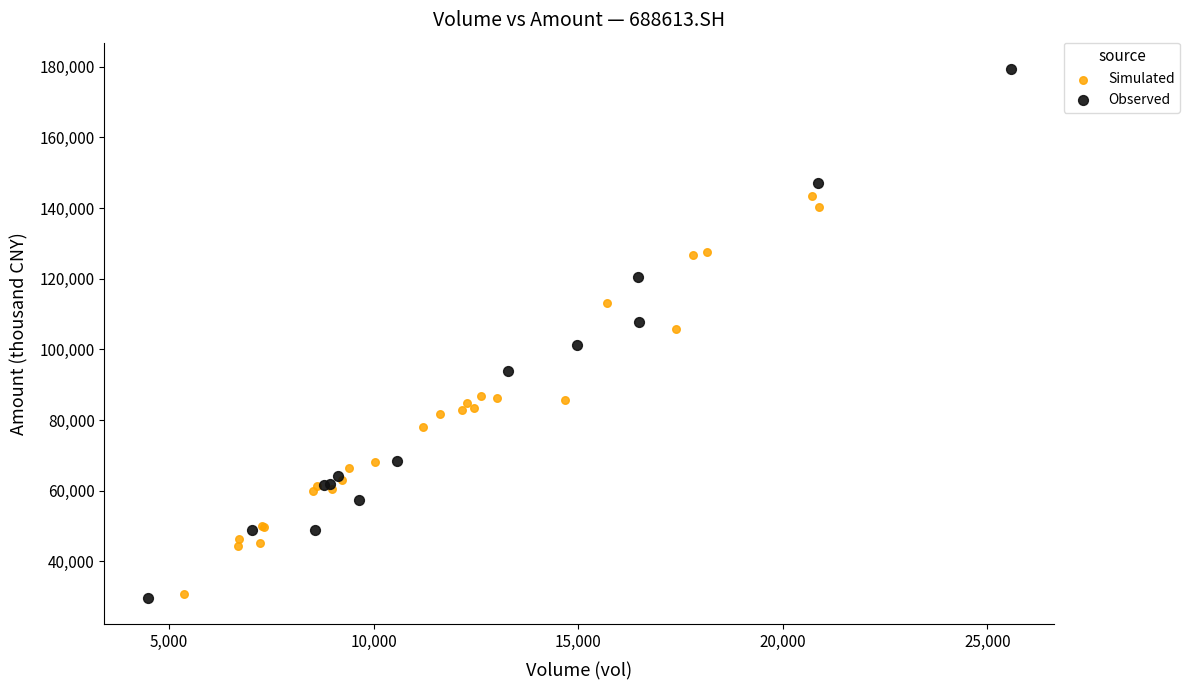

Which series has the largest Y range (max minus min)?

Observed